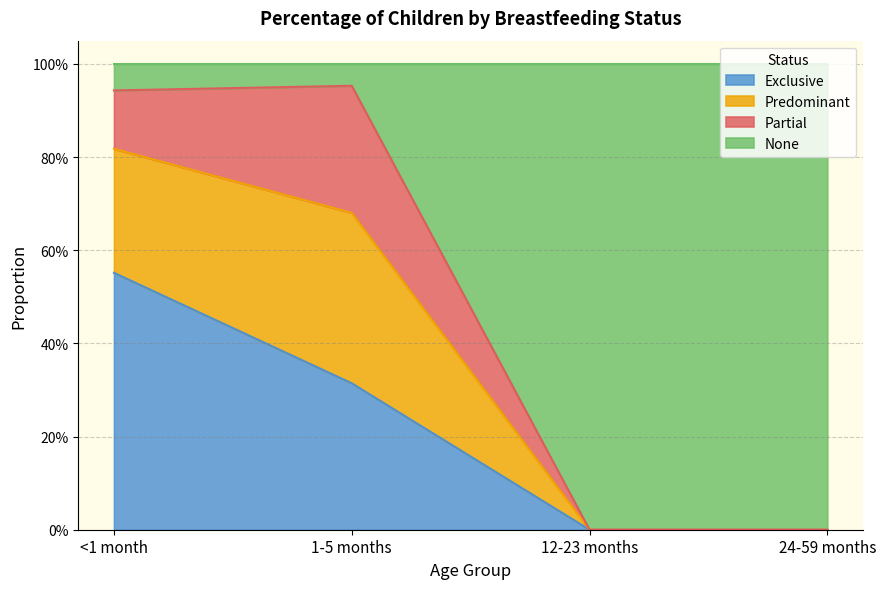

Is it true that Exclusive equals 0.3 at 24-59 months?

False